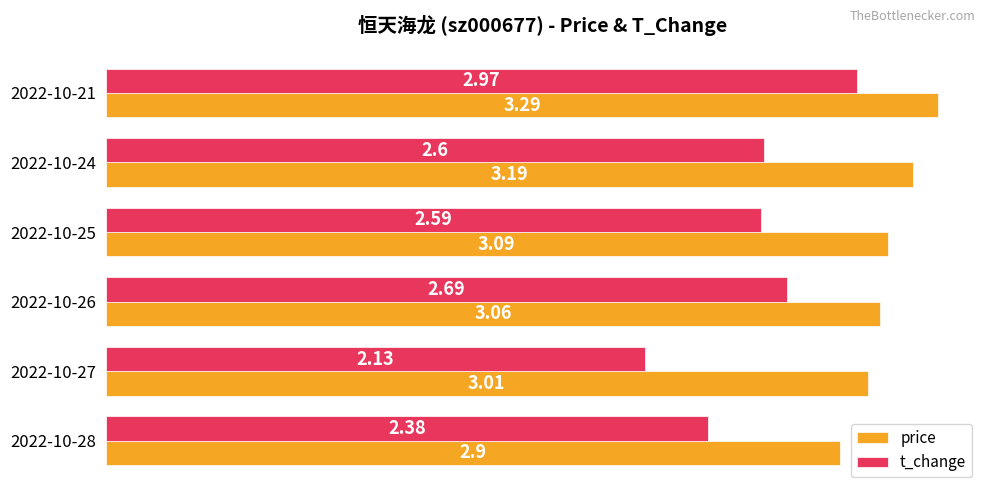

Which label corresponds to the smallest value in the chart?

2022-10-27